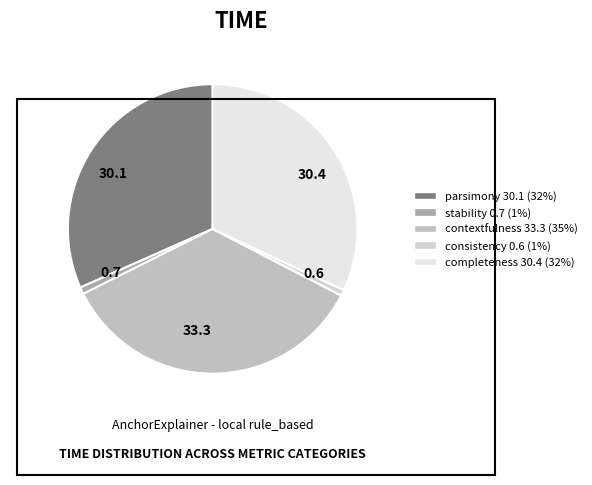

Count the number of slices in the pie.

5